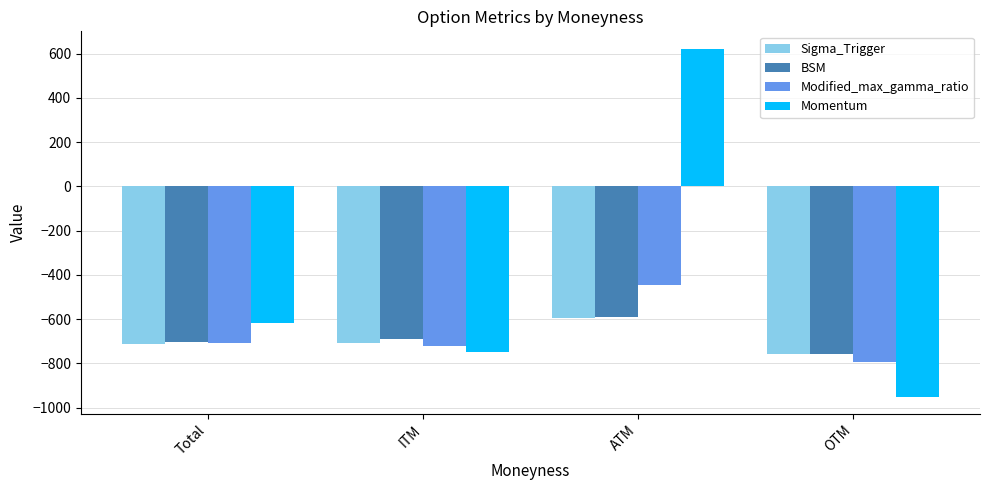

True or false: Sigma_Trigger has a value of -484.6 at ITM.

False